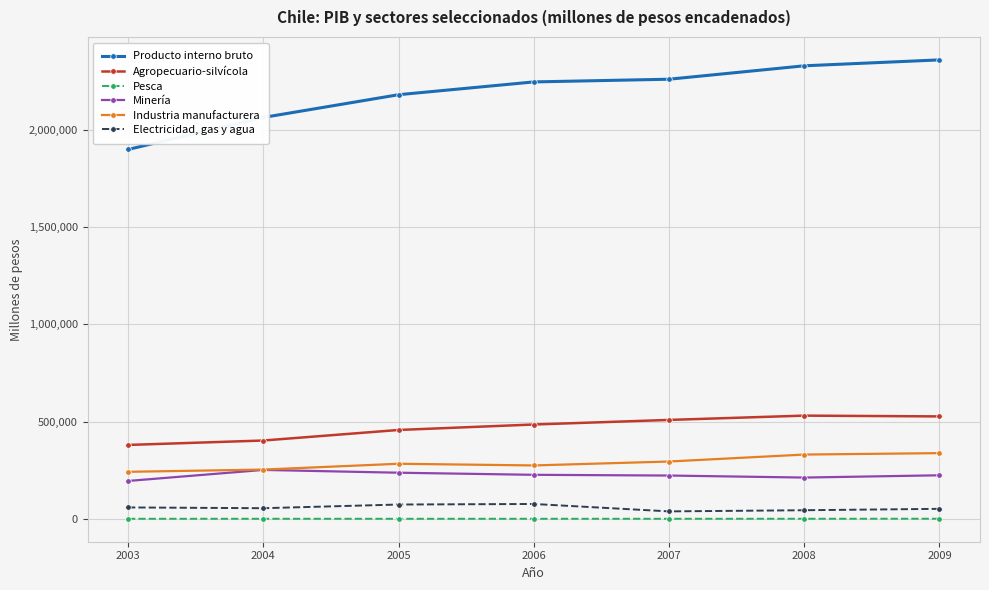

At which category does Agropecuario-silvícola reach its first local peak?

2008